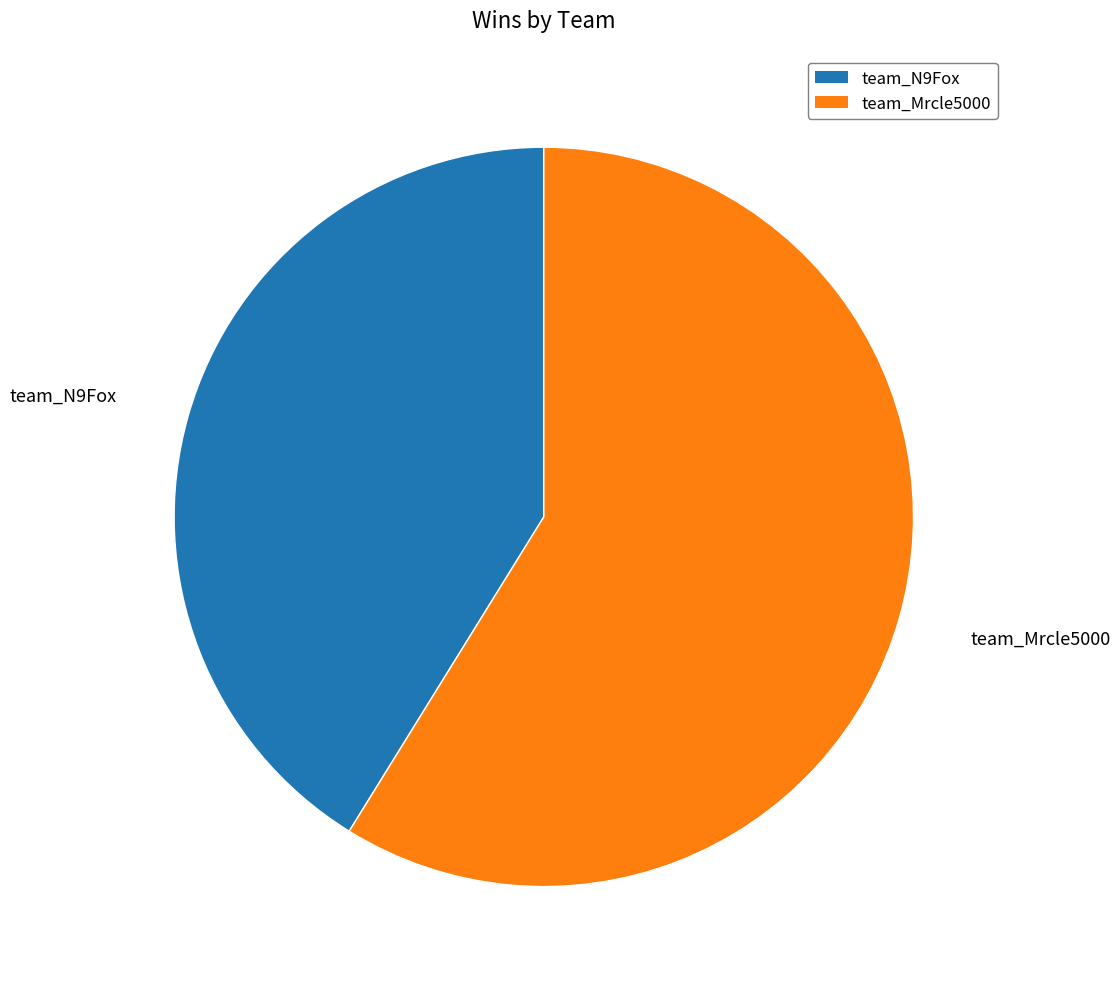

Is the sum of team_N9Fox and team_Mrcle5000 greater than half?

Yes